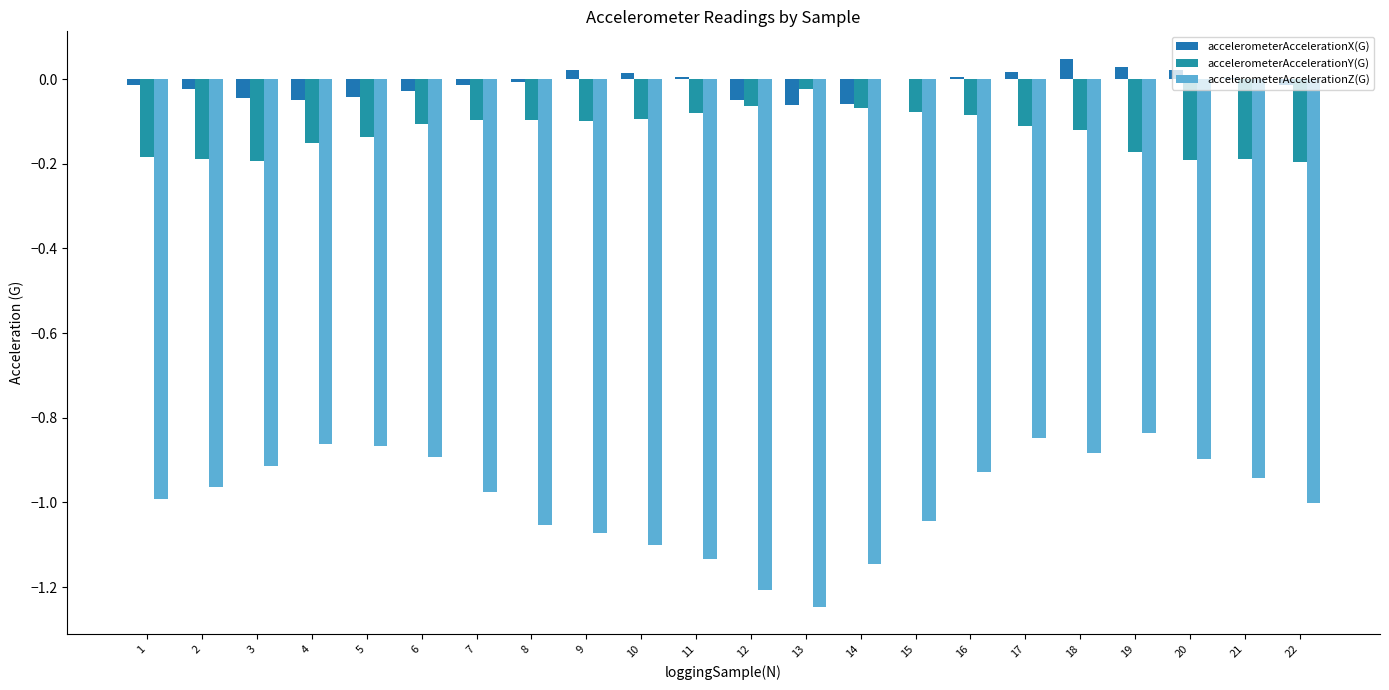

Does the chart contain stacked bars?

No